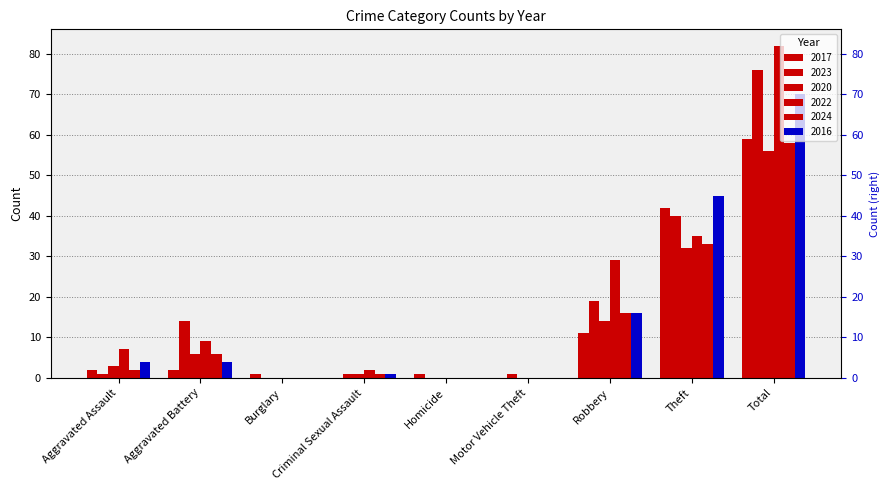

What is the label of the 6th bar from the left?

Motor Vehicle Theft